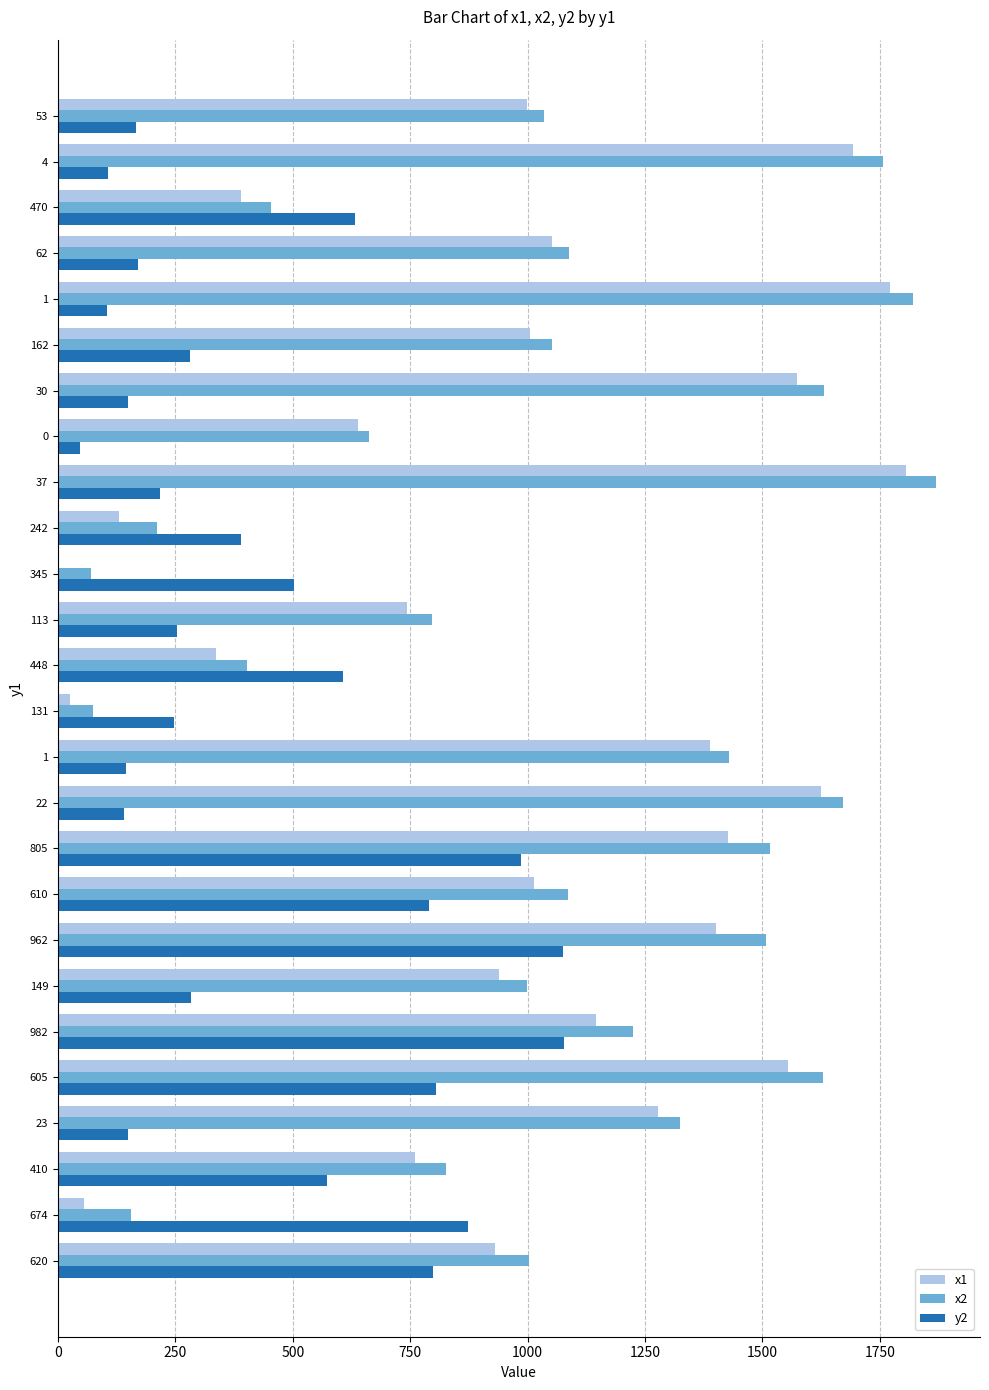

What are all the series names shown in the legend?

x1, x2, y2